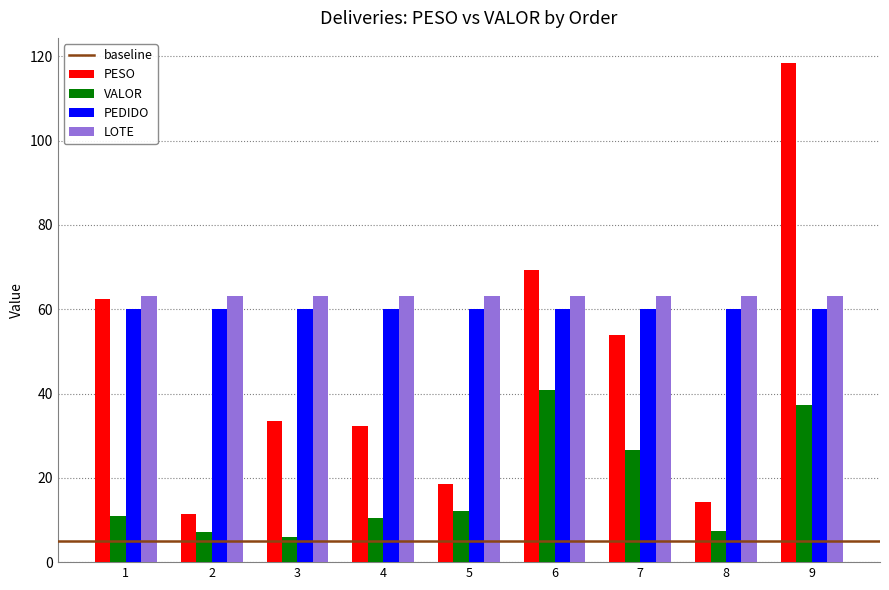

What is the spread (max minus min) of values at 8?

55.6